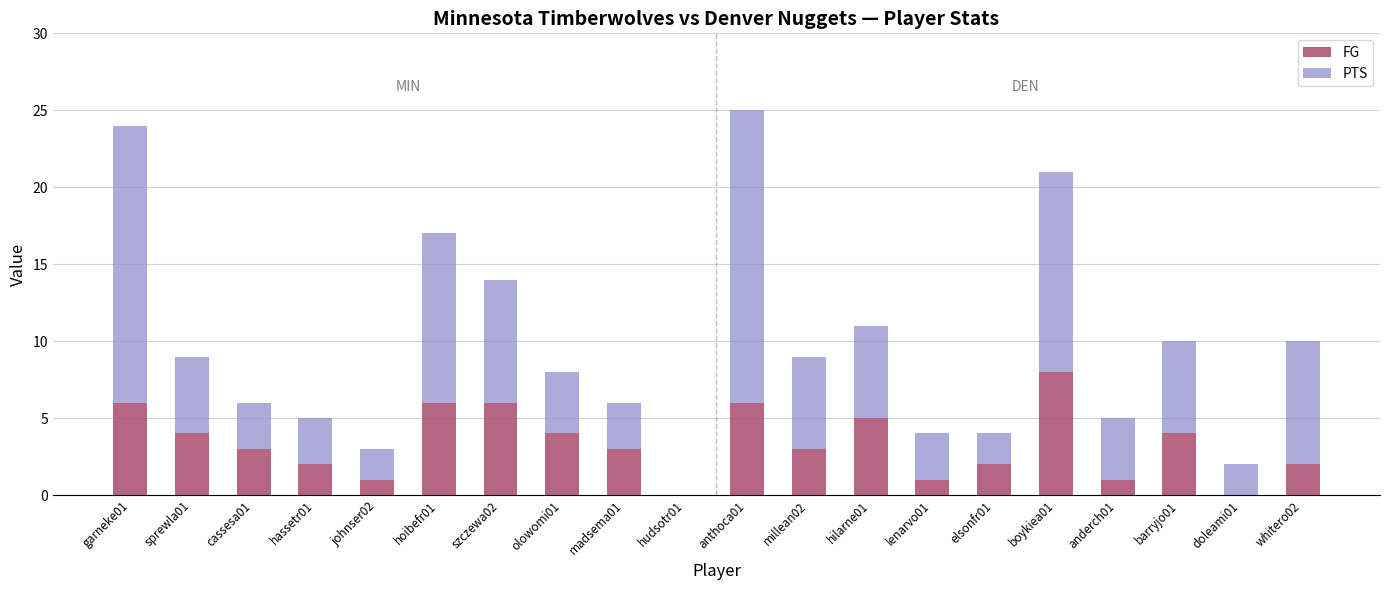

What is the sum of all FG values?

67